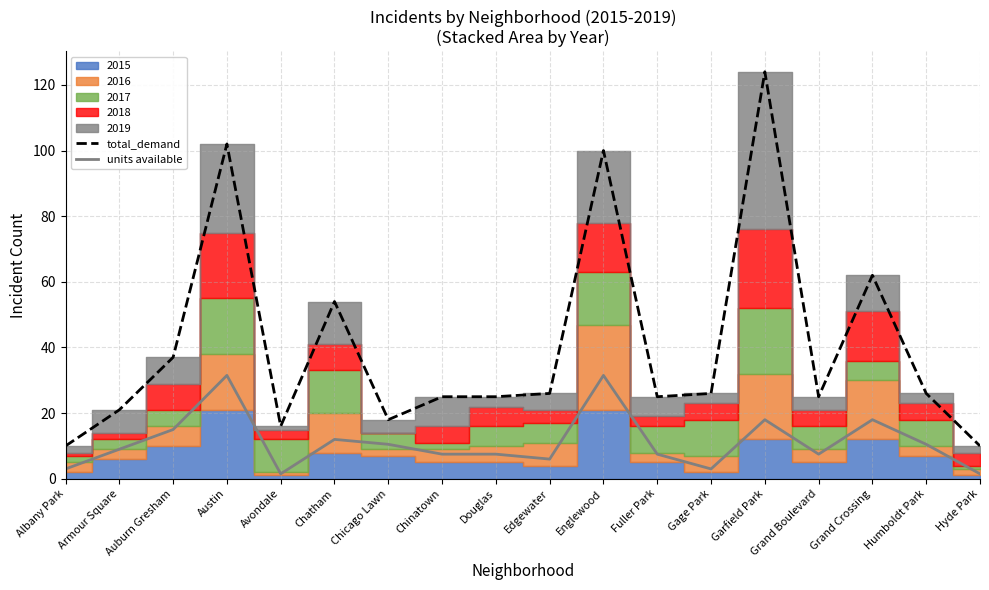

Read the total_demand value at Edgewater.

26.0